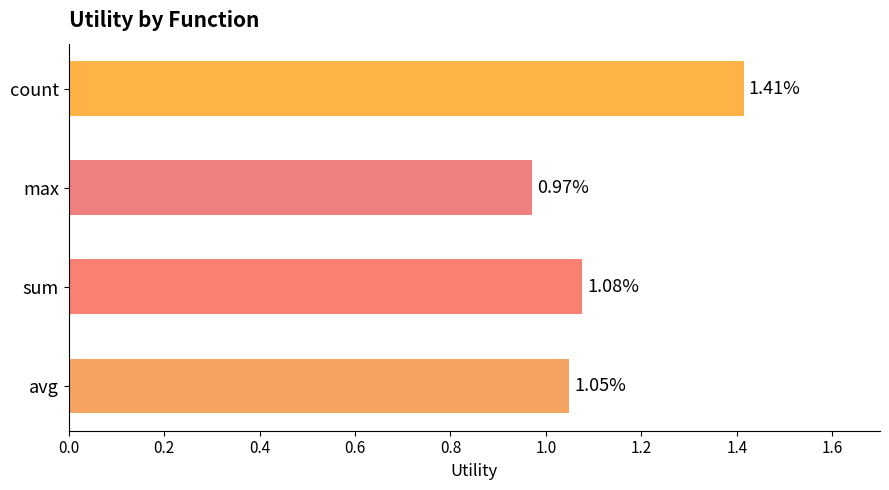

Between count and sum, which is larger?

count